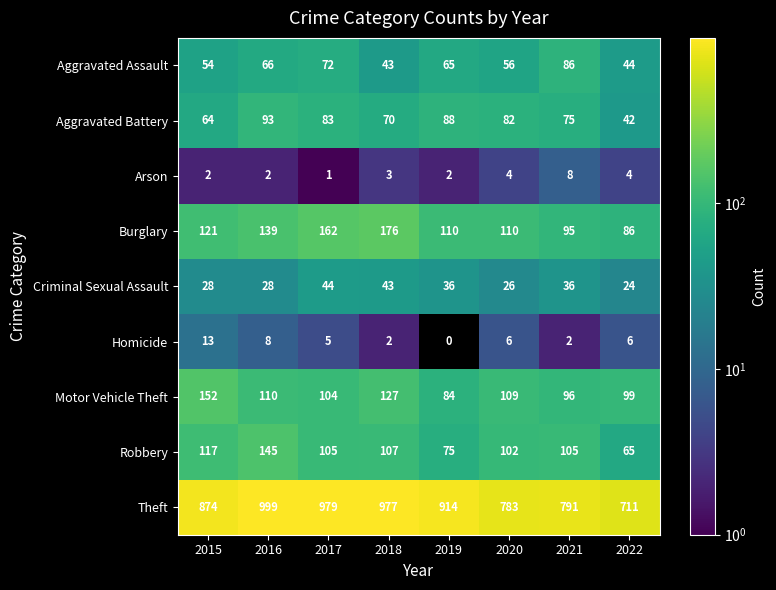

Which series has the largest total across all categories?

Theft